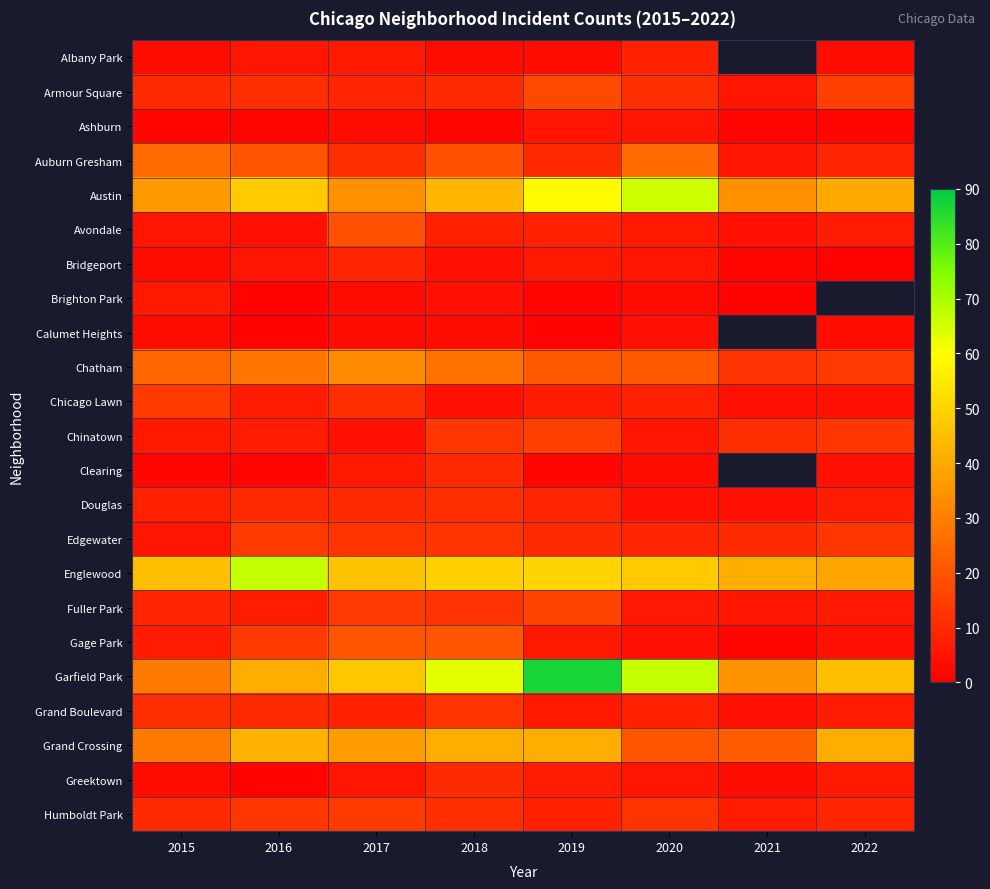

At which label does Chatham first exceed 24?

2016